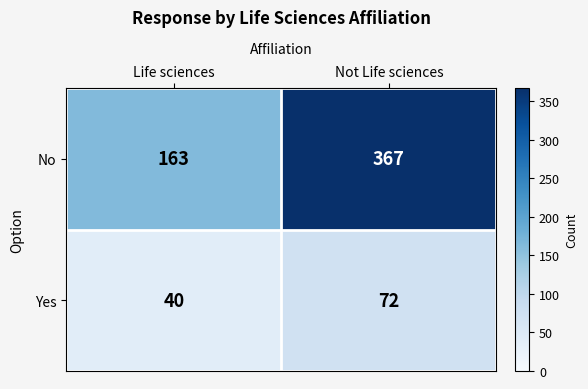

Which series has the widest spread of values?

No